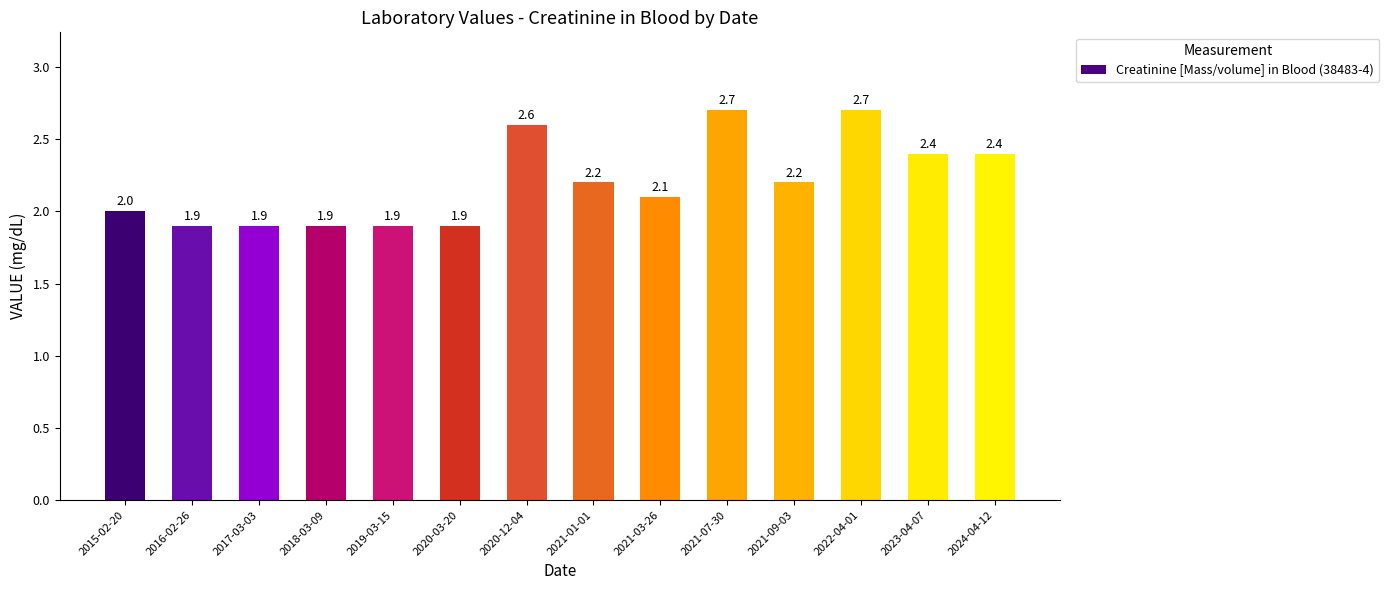

What is the average value?

2.2